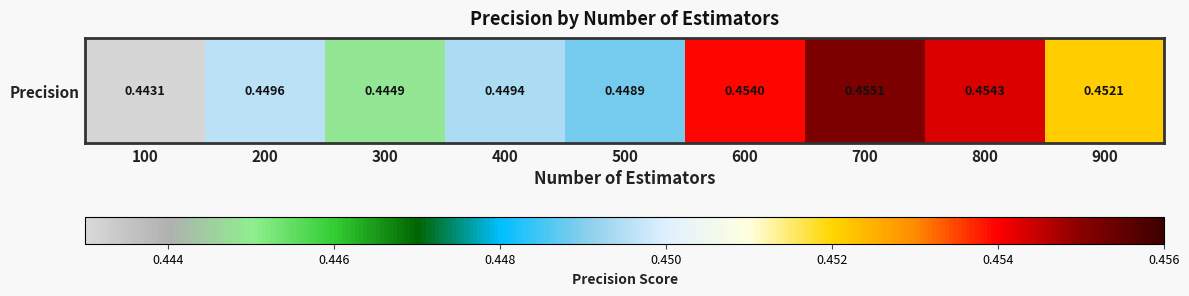

Rank the categories by value from lowest to highest.

100, 300, 500, 400, 200, 900, 600, 800, 700